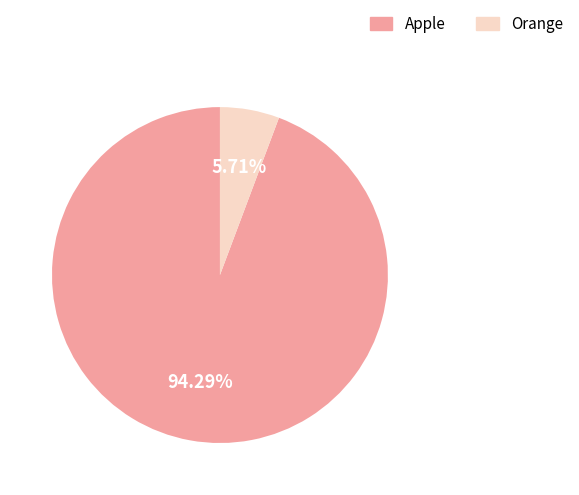

Rank the categories by value from lowest to highest.

Orange, Apple